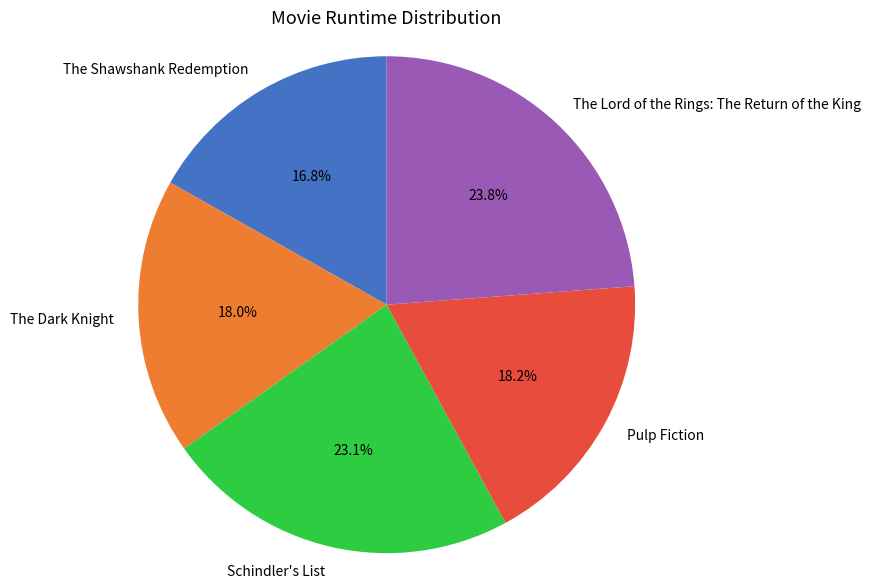

To the nearest percent, what portion does The Shawshank Redemption represent?

17%